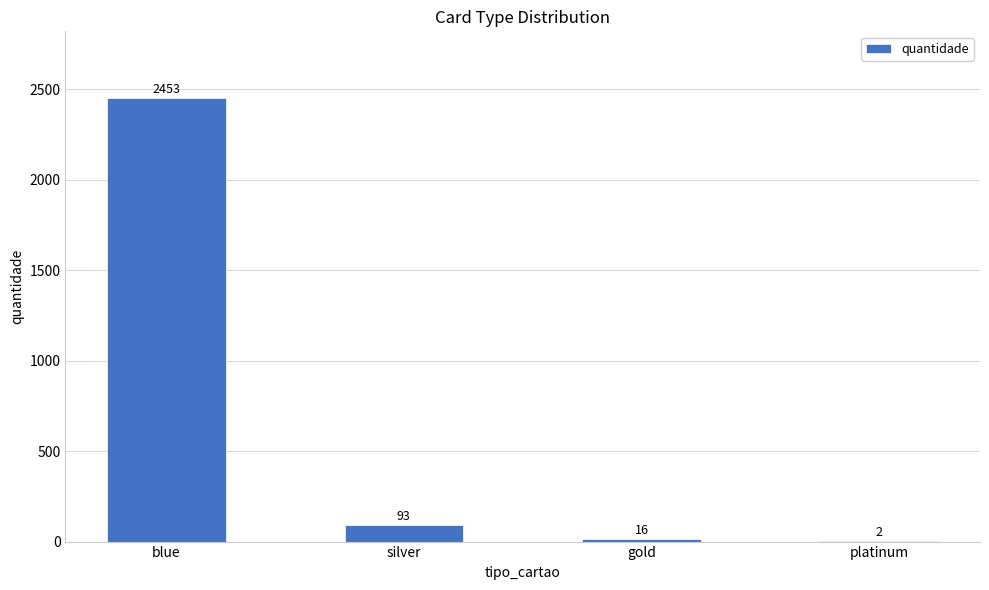

How many data points does each series have?

4